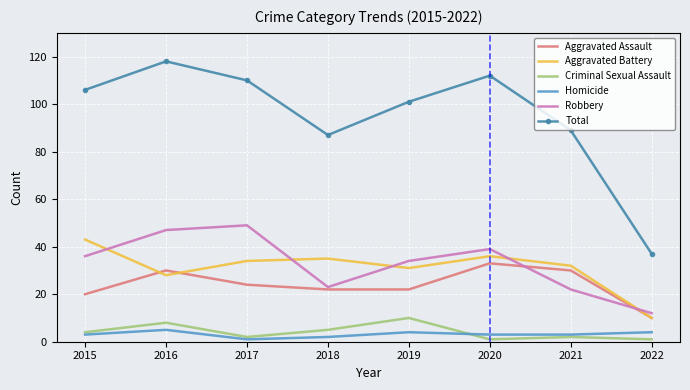

True or false: Aggravated Battery and Total cross at least once.

False